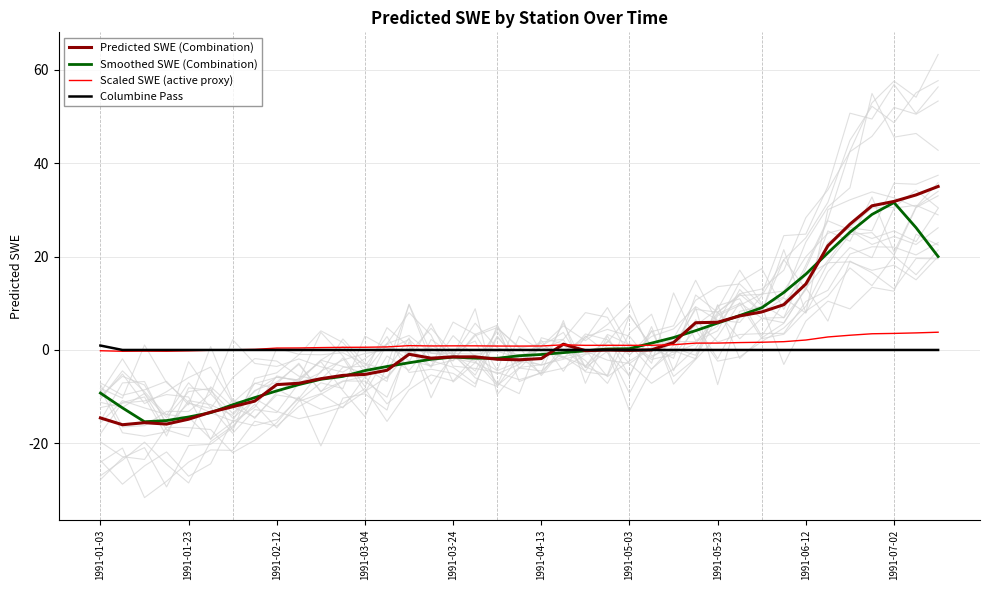

Reading right to left, transcribe all the data shown in this chart.

Predicted SWE (Combination): 35.0	33.2	31.8	30.9	26.9	22.3	14.1	9.7	8.1	7.3	5.9	5.8	1.6	0.0	-0.1	-0.0	-0.1	1.2	-1.8	-2.1	-2.0	-1.5	-1.5	-1.8	-0.9	-4.3	-5.2	-5.4	-6.2	-7.1	-7.4	-11.0	-12.2	-13.3	-14.8	-15.9	-15.6	-16.0	-14.6
Smoothed SWE (Combination): 20.0	26.2	31.6	29.0	25.2	20.8	16.2	12.3	9.0	7.4	5.8	4.1	2.7	1.5	0.3	0.2	-0.2	-0.6	-1.0	-1.2	-1.8	-1.8	-1.5	-2.0	-2.7	-3.5	-4.4	-5.7	-6.3	-7.4	-8.8	-10.2	-11.7	-13.4	-14.4	-15.1	-15.4	-12.4	-9.2
Scaled SWE (active proxy): 3.8	3.7	3.5	3.5	3.2	2.8	2.1	1.8	1.7	1.6	1.5	1.5	1.1	1.0	1.0	1.0	1.0	1.1	0.9	0.8	0.8	0.9	0.9	0.9	0.9	0.7	0.6	0.6	0.5	0.4	0.4	0.1	0.0	-0.1	-0.2	-0.3	-0.2	-0.3	-0.2
Columbine Pass: 0.0	0.0	0.0	0.0	0.0	0.0	0.0	0.0	0.0	0.0	0.0	0.0	0.0	0.0	0.0	0.0	0.0	0.0	0.0	0.0	0.0	0.0	0.0	0.0	0.0	0.0	0.0	0.0	0.0	0.0	0.0	0.0	0.0	0.0	0.0	0.0	0.0	0.0	0.9